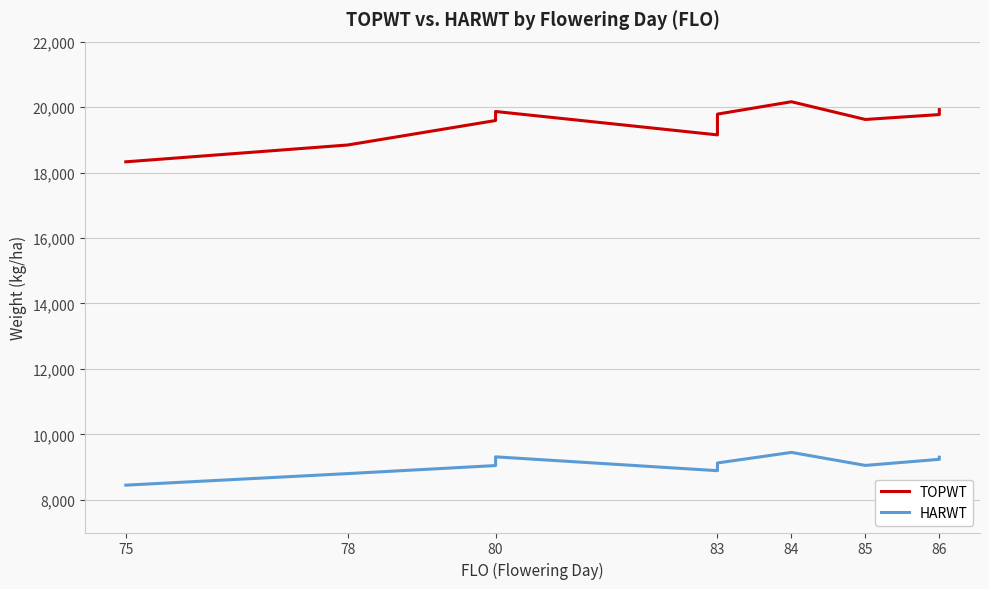

How many data points in HARWT are less than 9125?

6